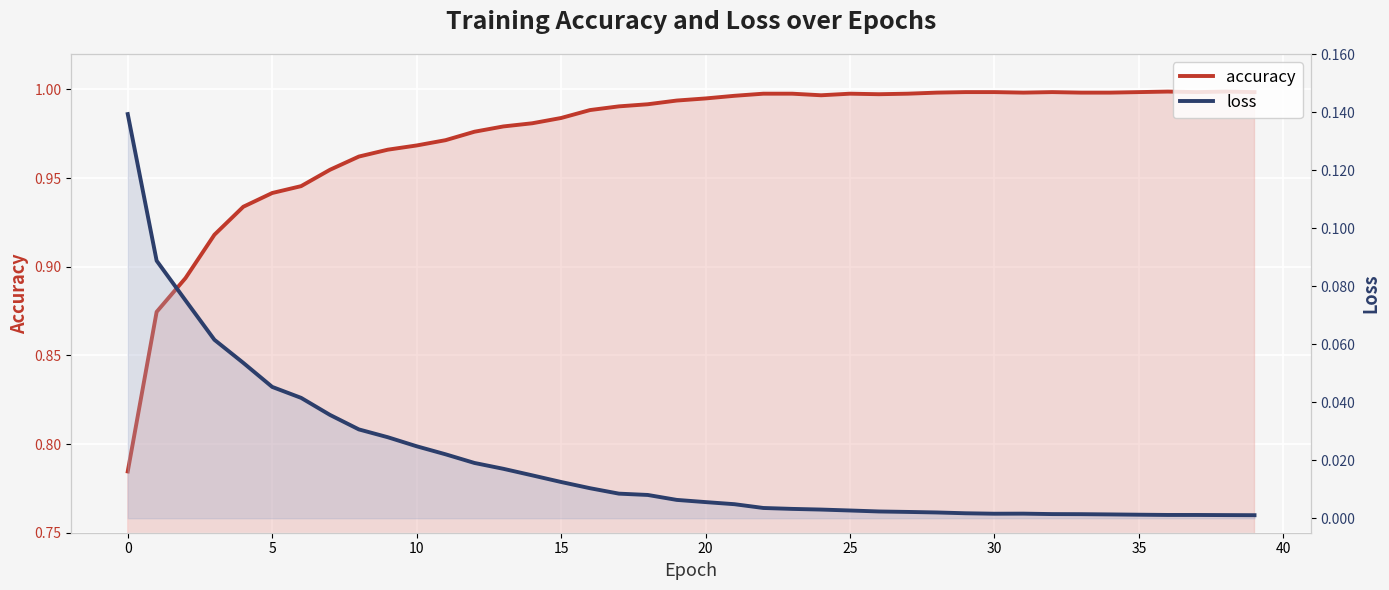

What is the label of the 15th point from the left?

14